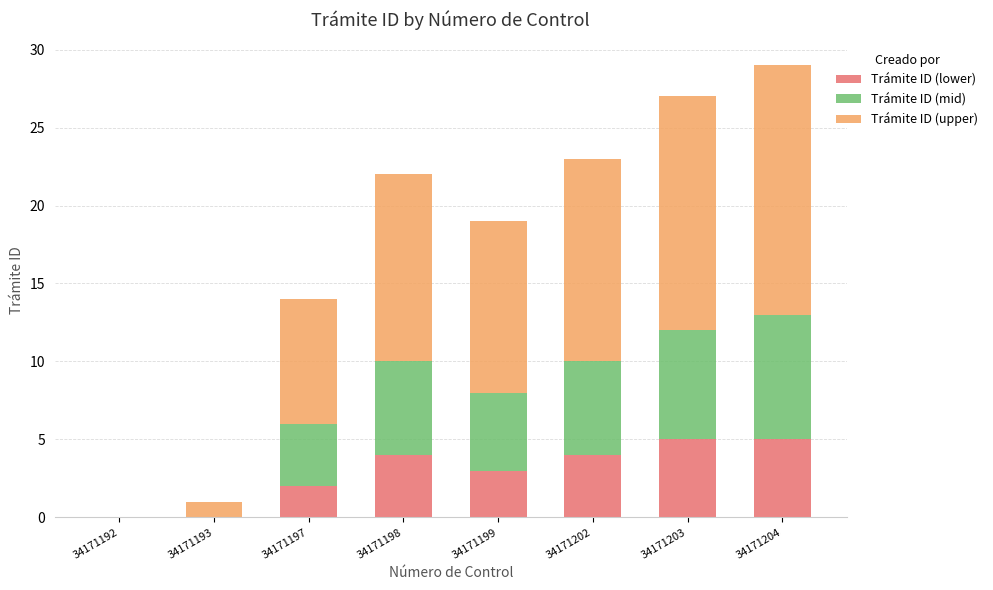

True or false: Trámite ID (lower) has a value of 2 at 34171198.

False